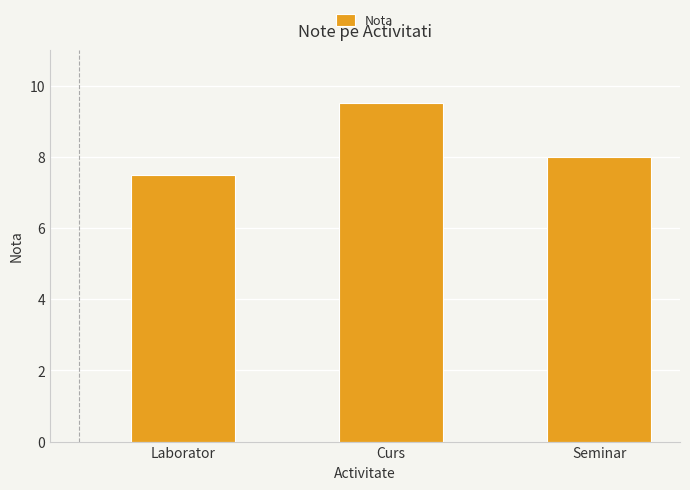

Rank the categories by value from lowest to highest.

Laborator, Seminar, Curs